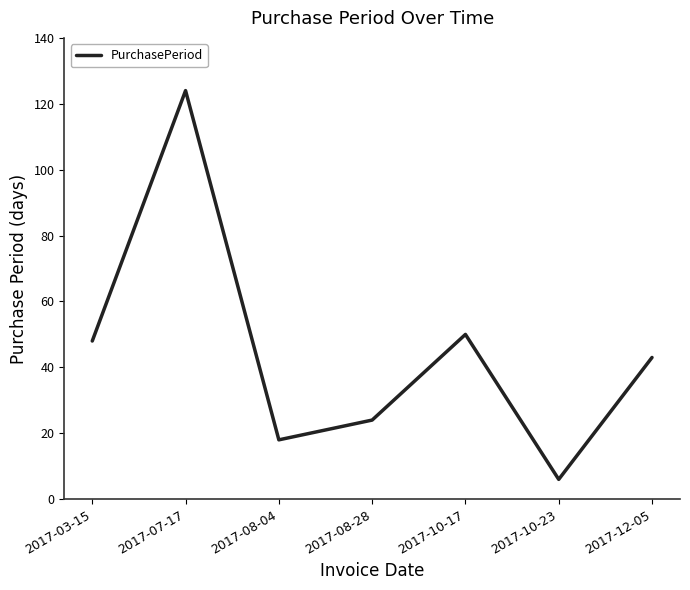

Rank the categories by value from highest to lowest.

2017-07-17, 2017-10-17, 2017-03-15, 2017-12-05, 2017-08-28, 2017-08-04, 2017-10-23